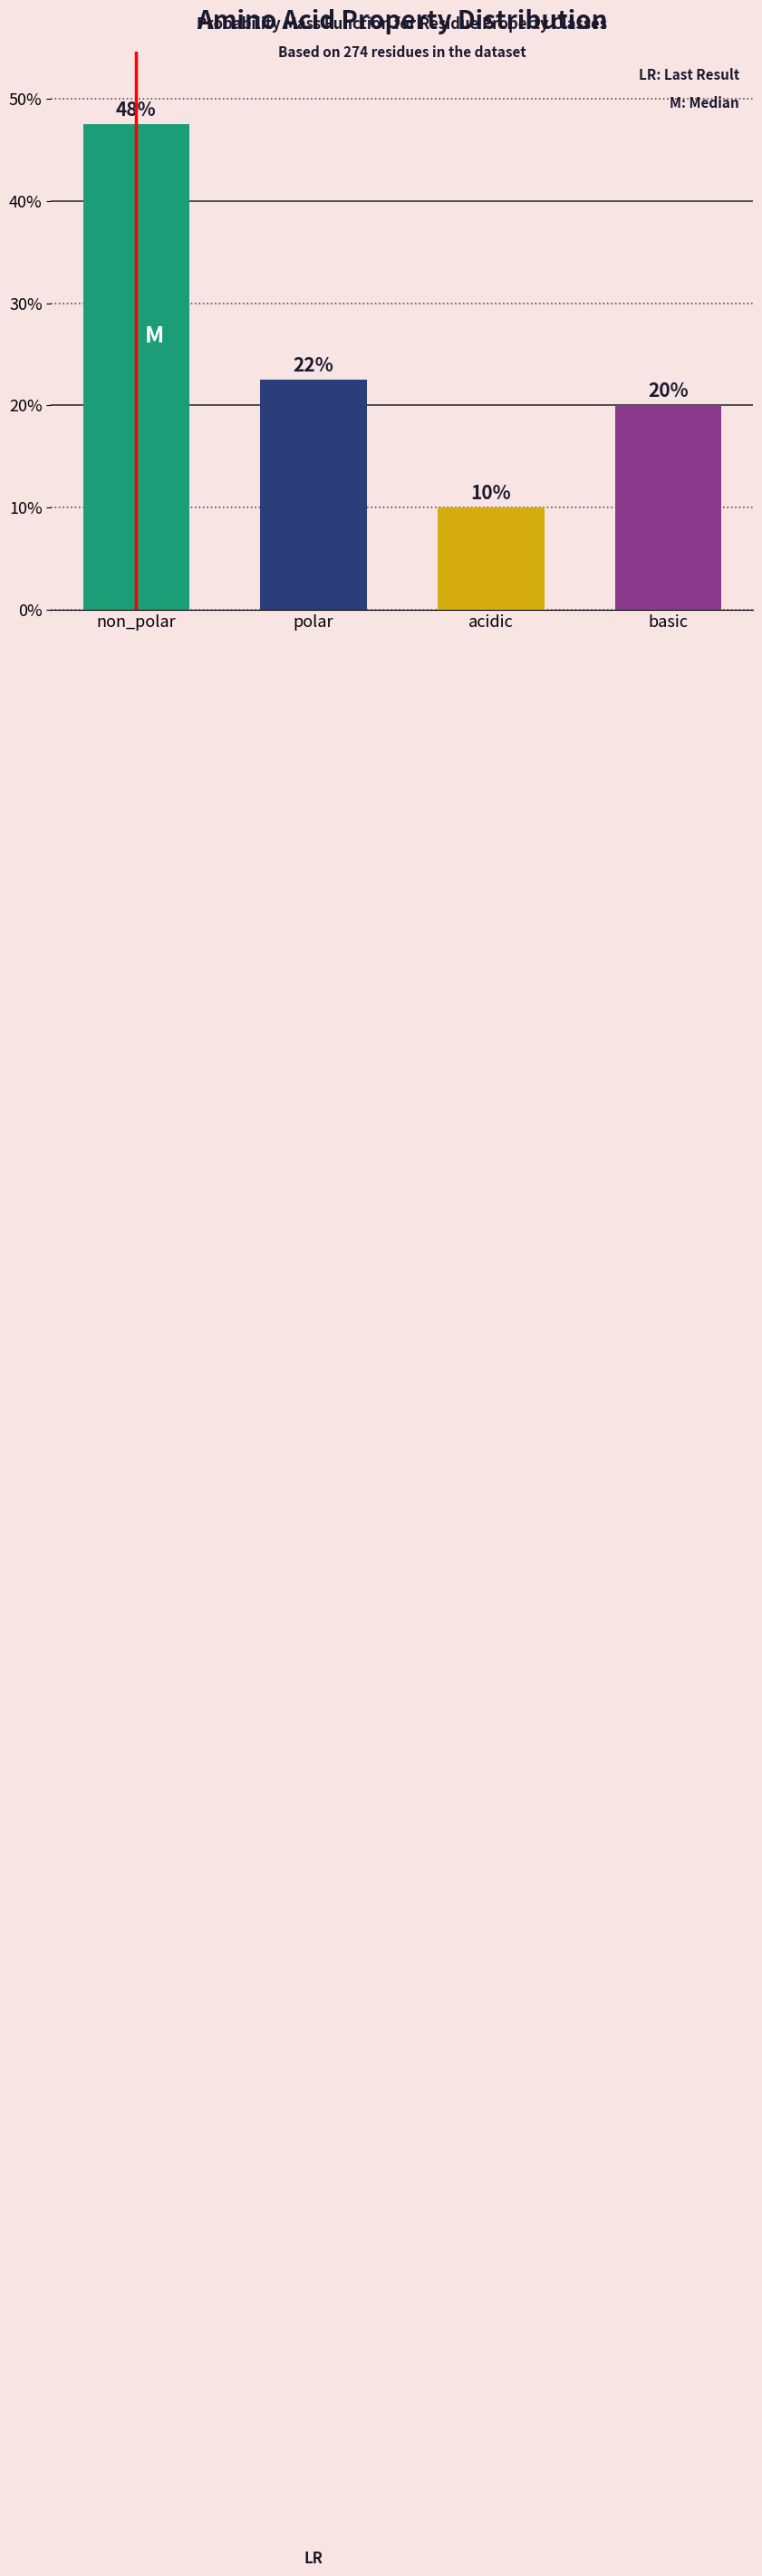

List the labels in order of value, largest first.

non_polar, polar, basic, acidic